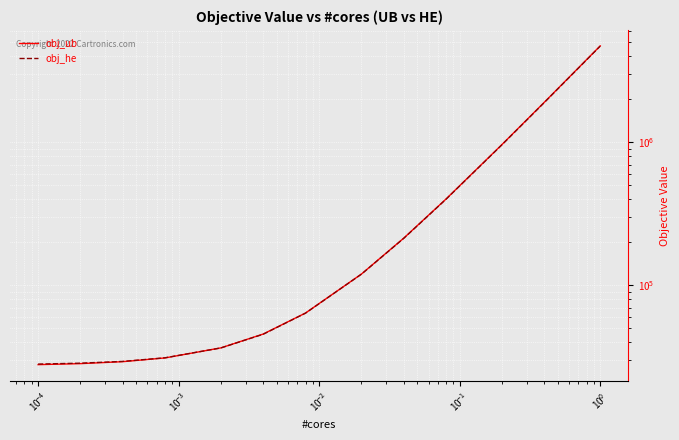

How many intersections are there between obj_ub and obj_he?

1